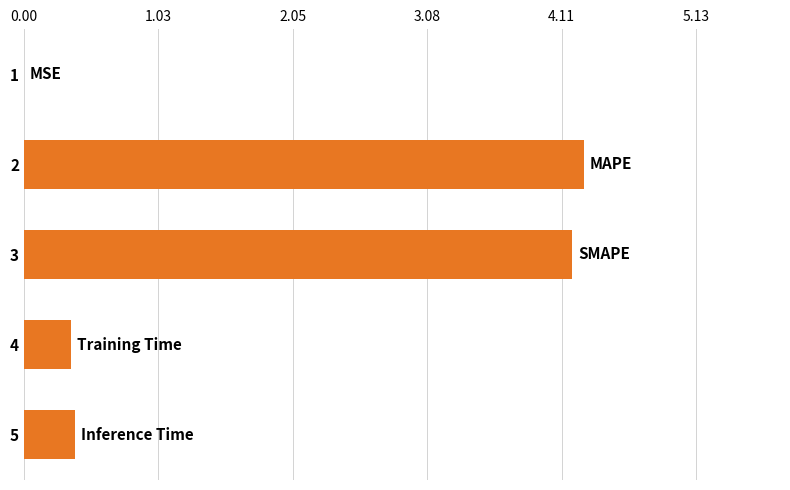

Is it true that the value at 3 is 2.3?

False